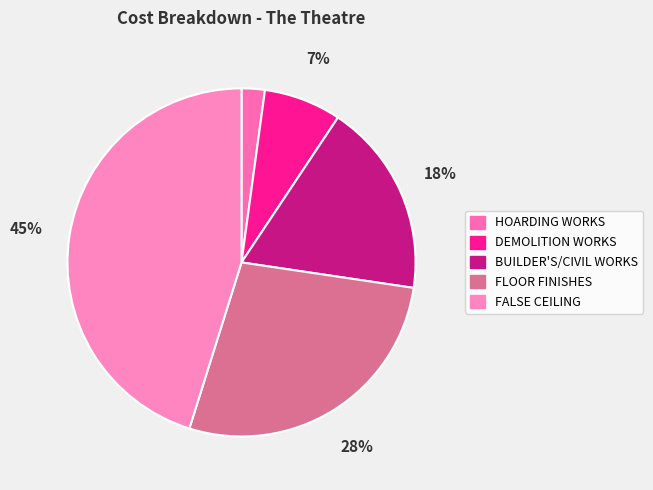

Count the number of slices in the pie.

5